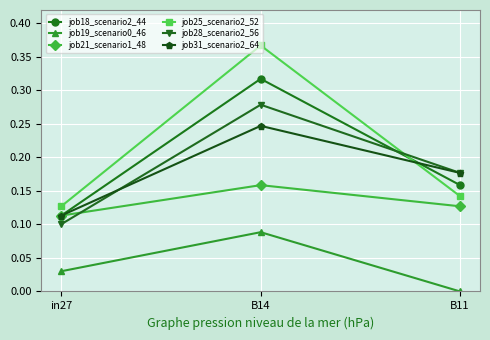

Which category has the lowest value in the job19_scenario0_46 series?

B11